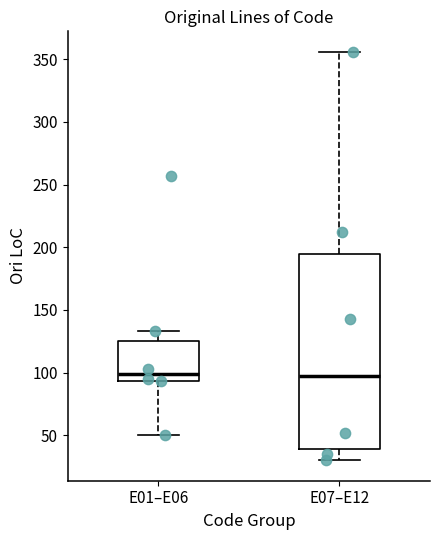

Reading left to right, transcribe this box plot: for each box, give where its median line is, the range the box spans, and where its two whiskers end, as read against the y-axis. The values are not printed on the chart, so give them approximately, as read against the axis.

E01–E06: median 100, box 95 to 125, whiskers 50 to 135
E07–E12: median 100, box 40 to 195, whiskers 30 to 355